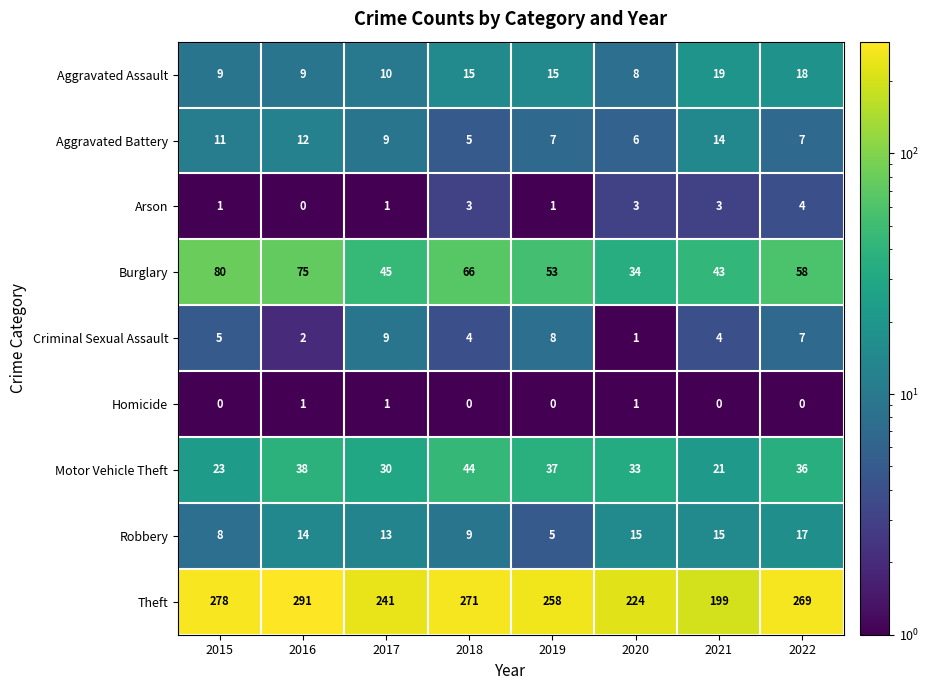

At 2021, list the series in order from largest to smallest.

Theft, Burglary, Motor Vehicle Theft, Aggravated Assault, Robbery, Aggravated Battery, Criminal Sexual Assault, Arson, Homicide